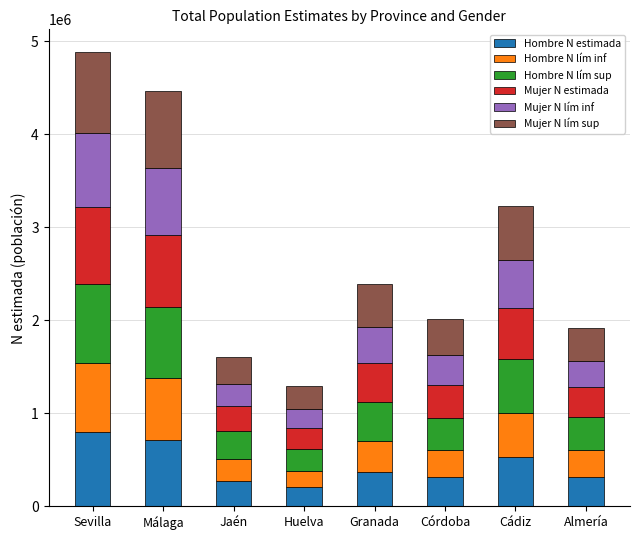

How many data points in Hombre N estimada are less than 372558?

4